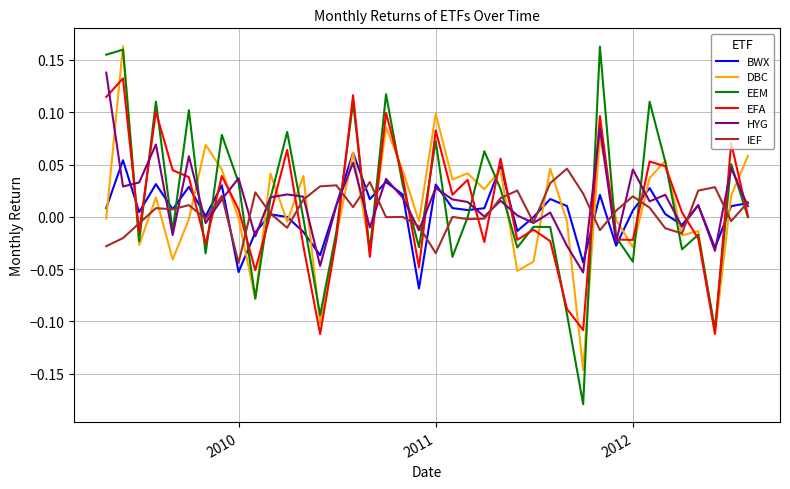

Which series has the widest spread of values?

EEM